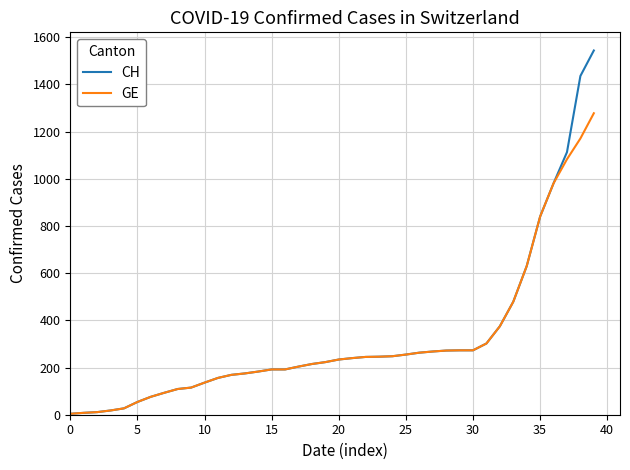

List the series in order of their peak value, highest first.

CH, GE